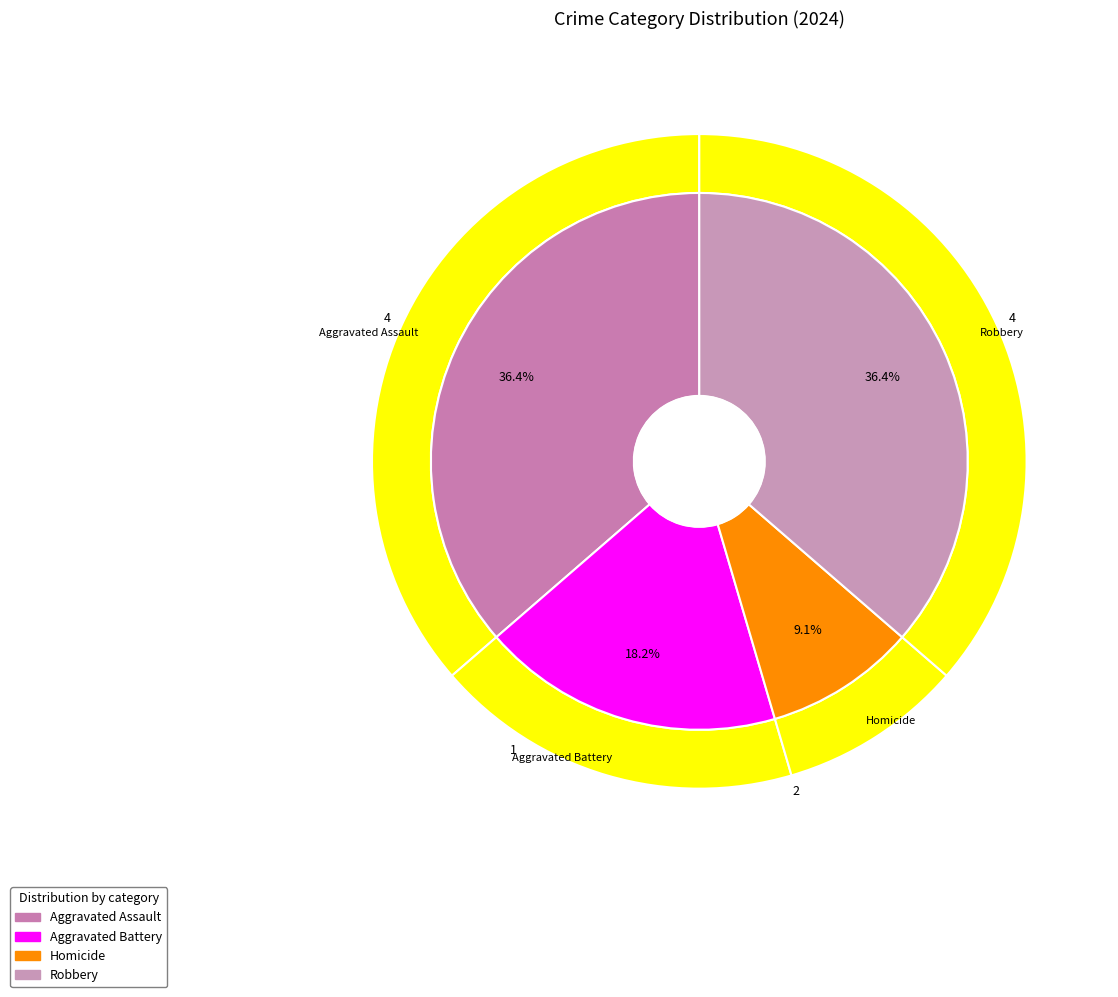

Is it true that Aggravated Assault is 36% of the pie?

True